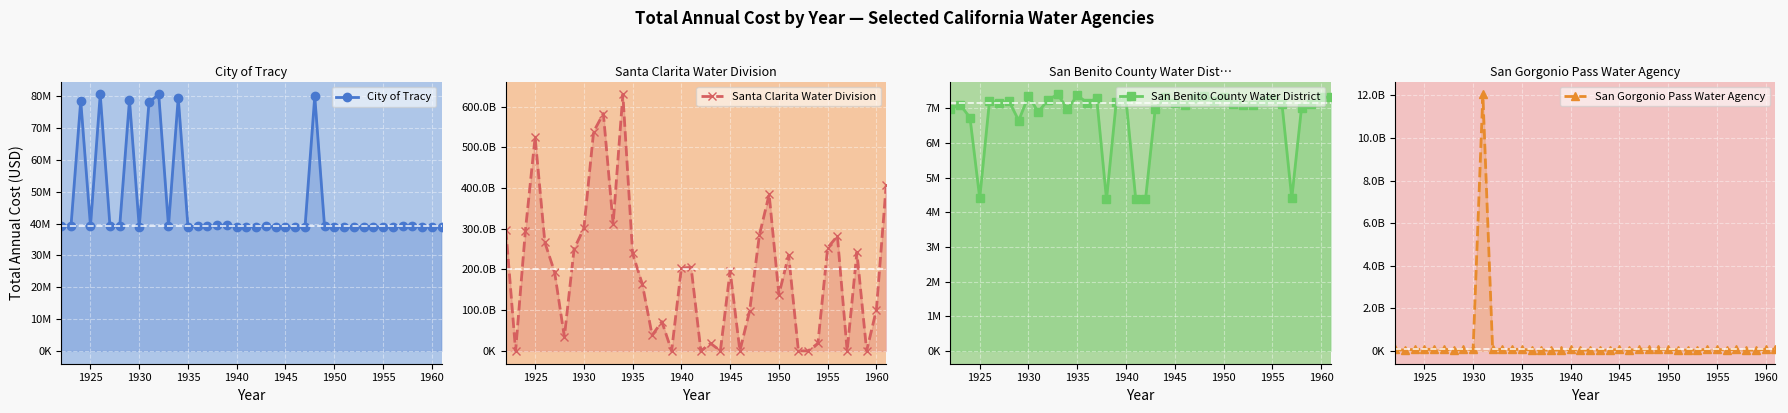

How many lines are shown in the chart?

4